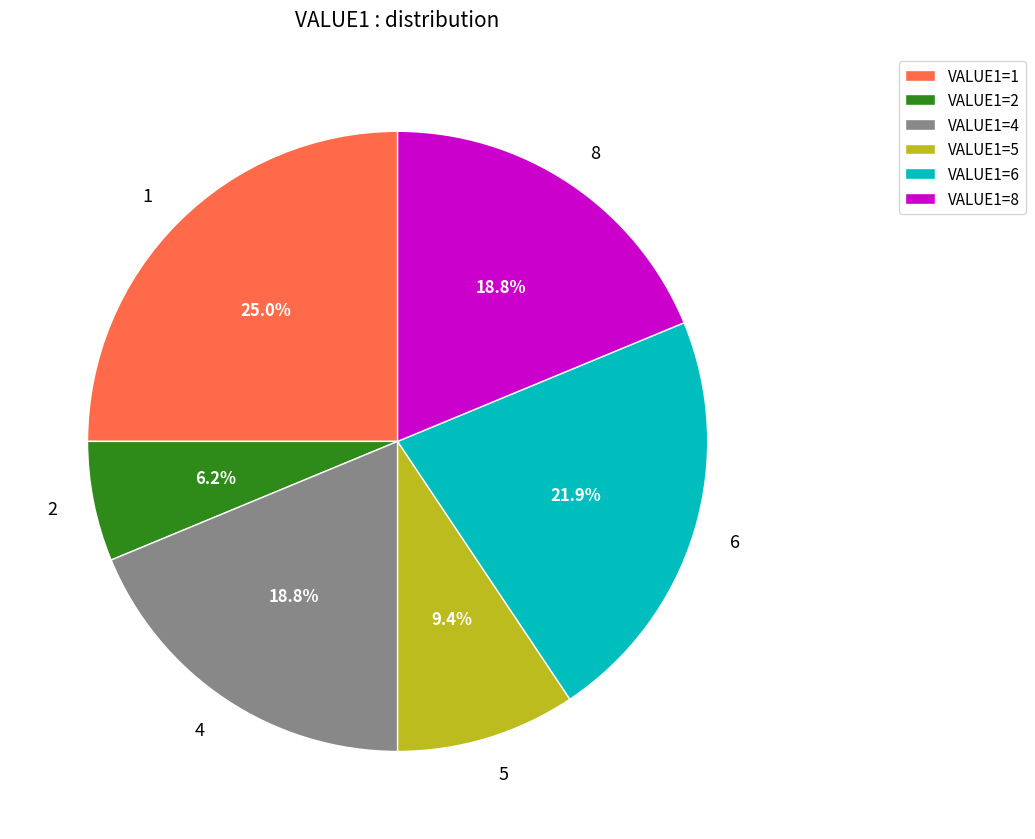

What portion of the pie excludes 6?

78.1%